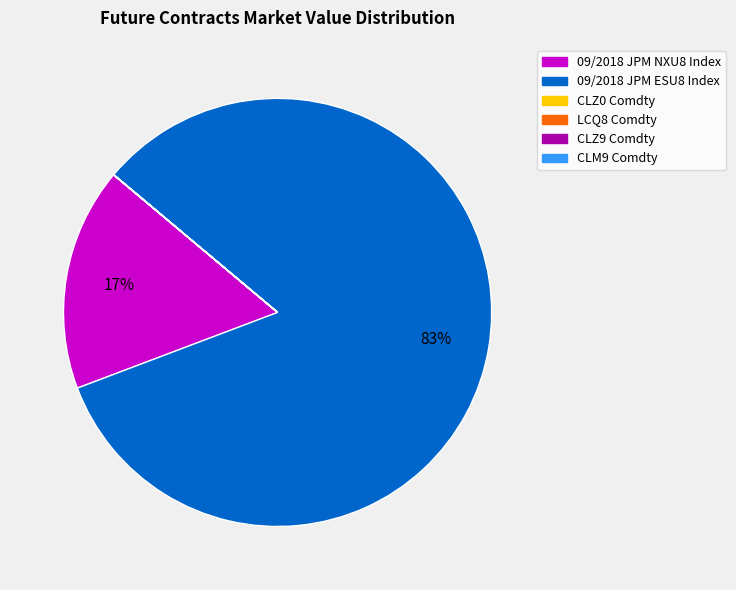

To the nearest percent, what is the average slice percentage?

17%